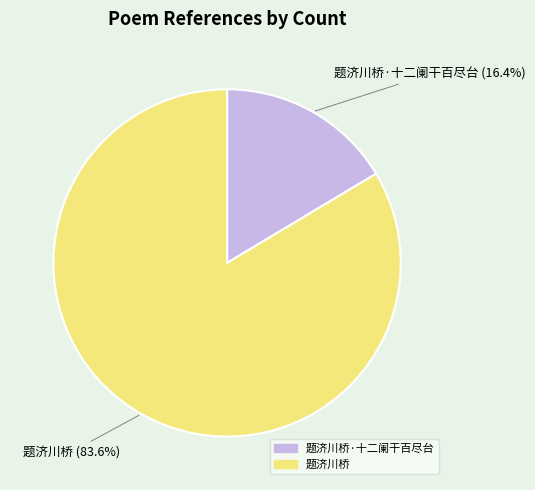

How many segments does this pie chart have?

2